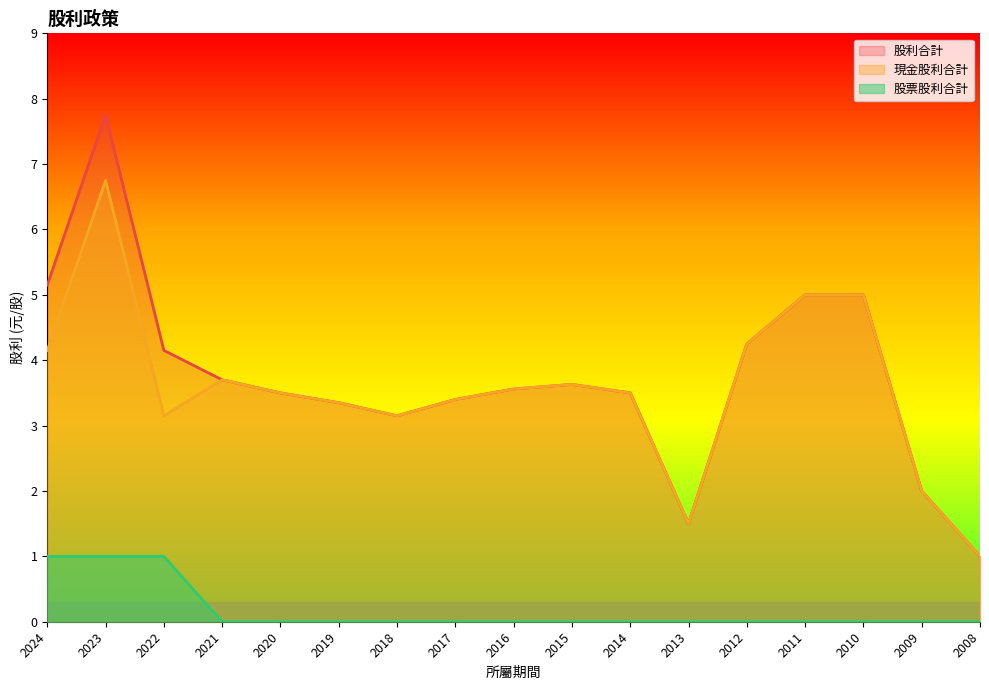

Read the 股利合計 value at 2017.

3.4